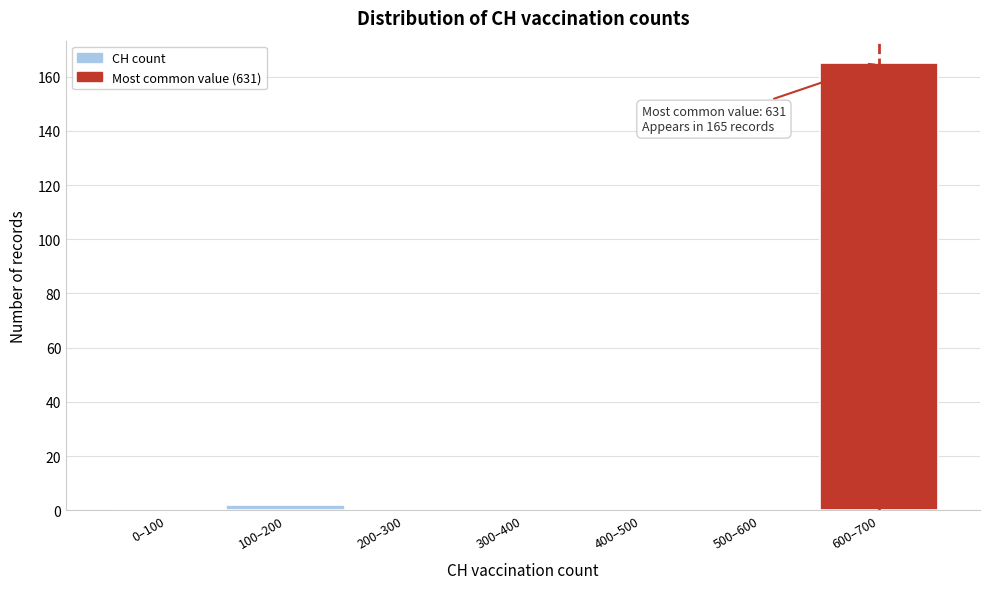

Reading left to right, what are all the values shown in this chart?

0–100=0	100–200=2	200–300=0	300–400=0	400–500=0	500–600=0	600–700=165